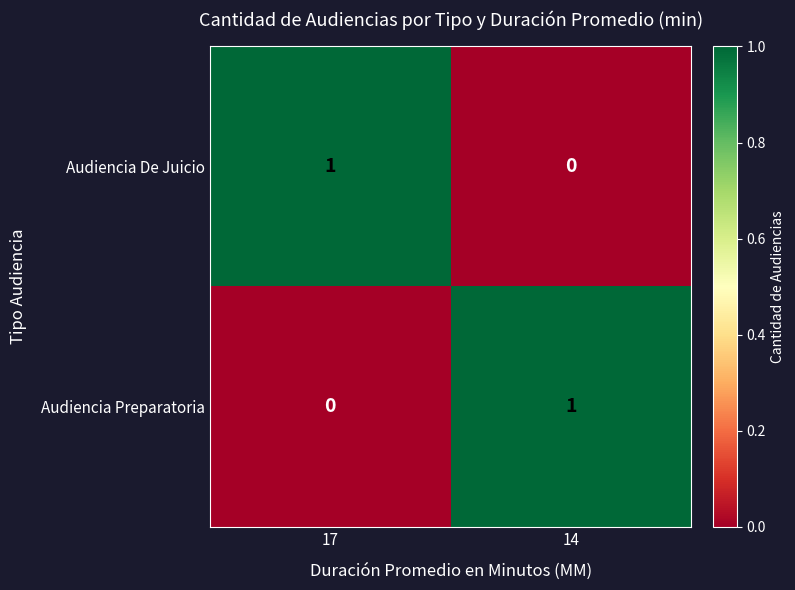

Reading left to right, list all the values displayed in this chart.

Audiencia De Juicio: 1	0
Audiencia Preparatoria: 0	1